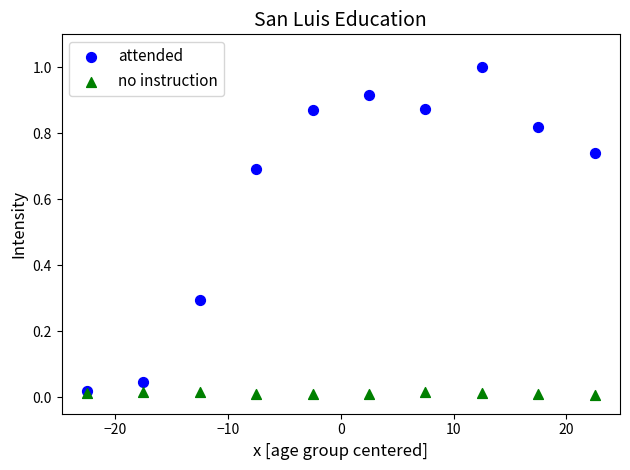

Which series reaches the maximum Y coordinate?

attended